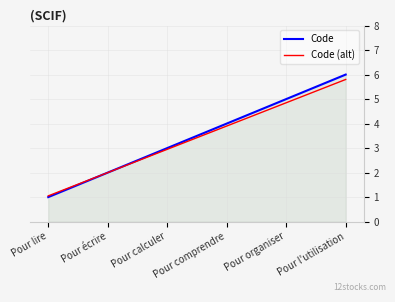

What position from the left is Pour comprendre?

4